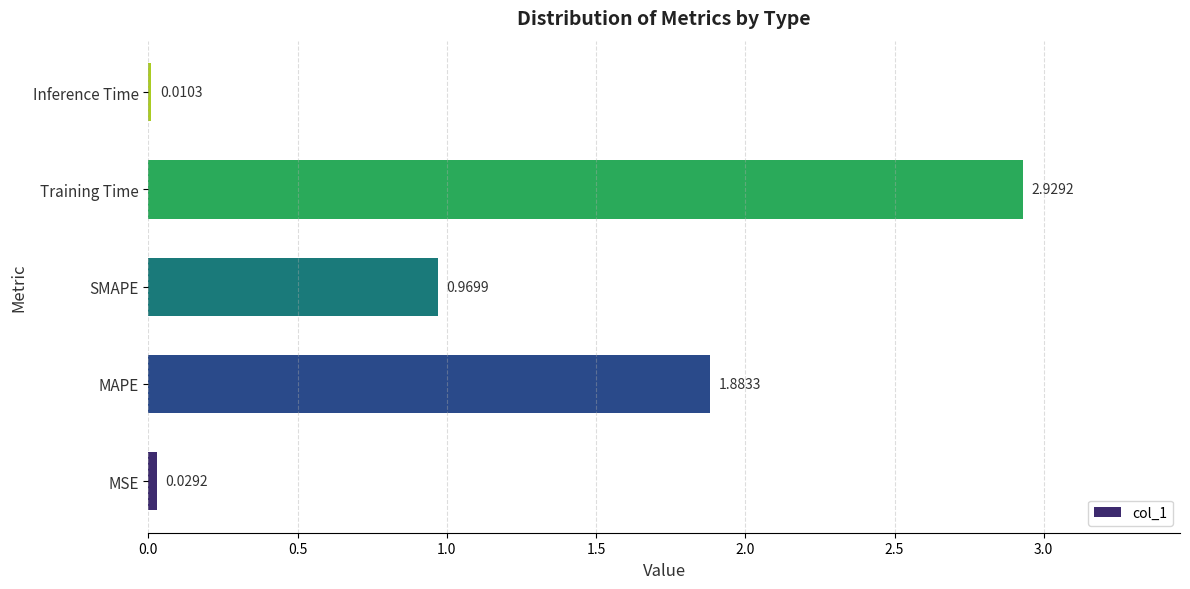

Which has a higher value, SMAPE or MSE?

SMAPE